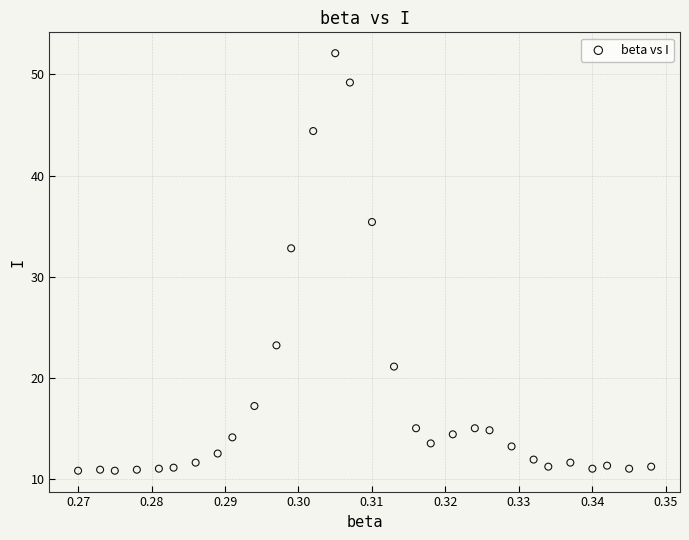

What is the range of Y values (max minus min)?

41.3